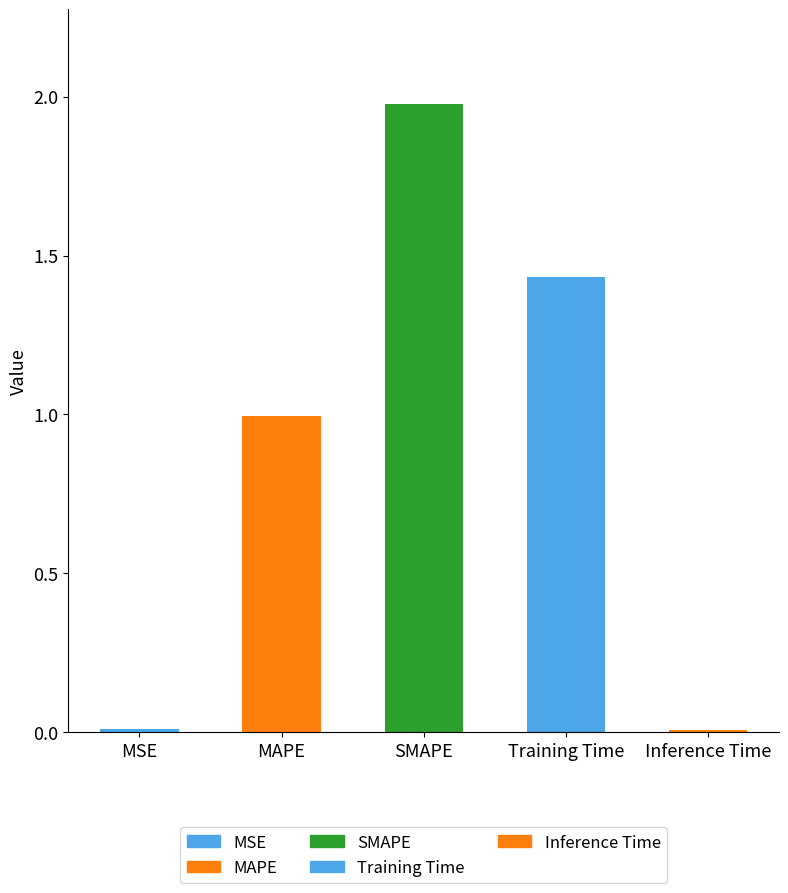

Reading right to left, list all the values displayed in this chart.

0.0	1.4	2.0	1.0	0.0